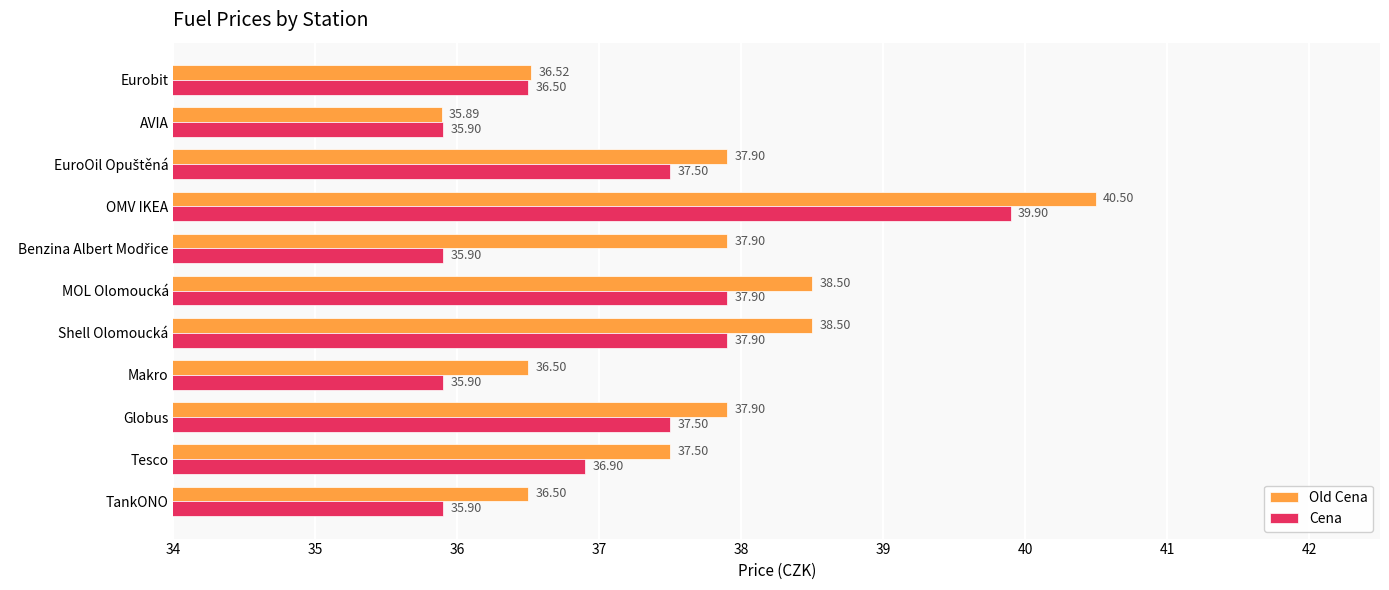

Which series has the largest range (max minus min)?

Old Cena